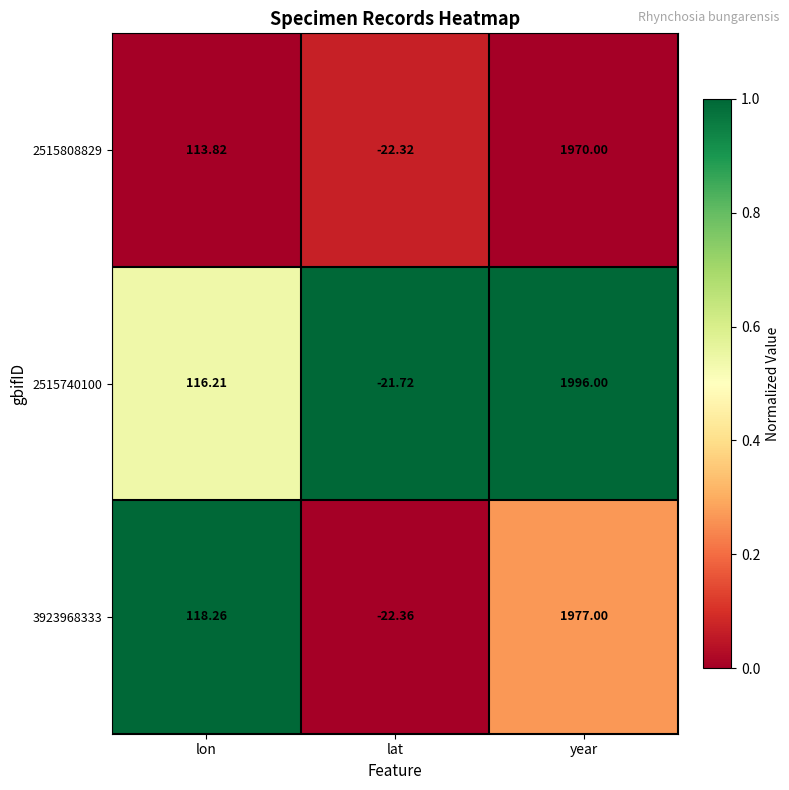

At how many categories does at least one series exceed 0?

2